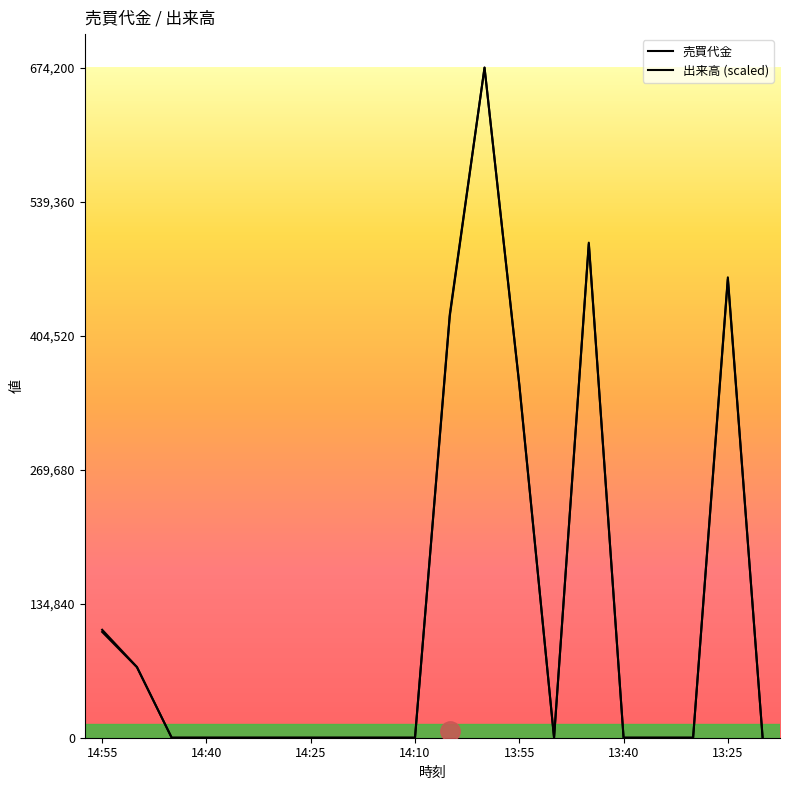

What is the sum of the 出来高 values at 13:50 and 14:05?

425810.5